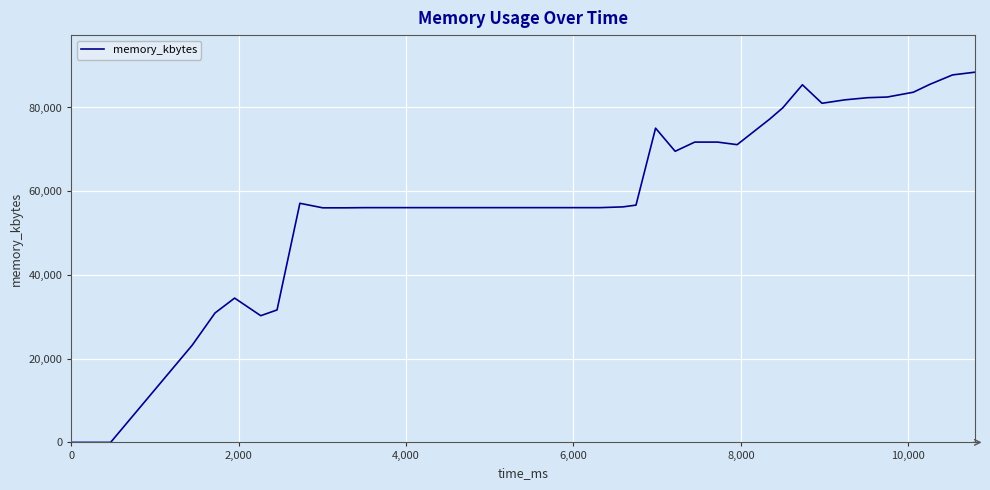

What is the difference between the maximum and minimum values?

88444